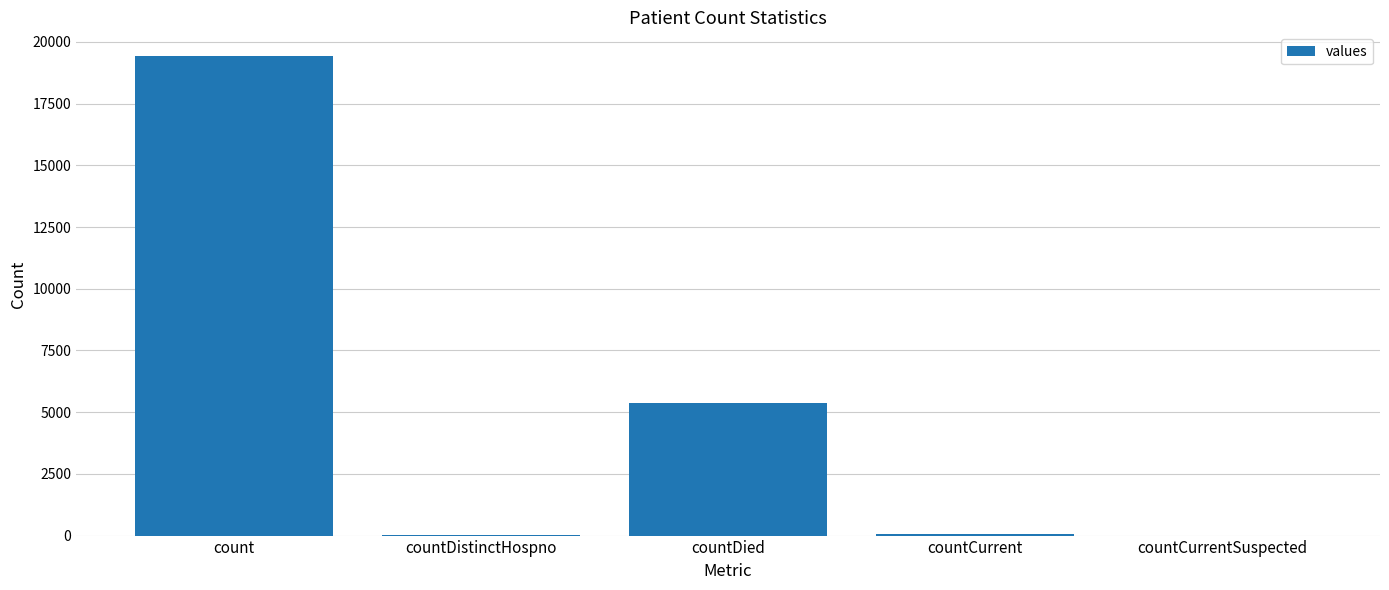

Count the number of data series in this chart.

1